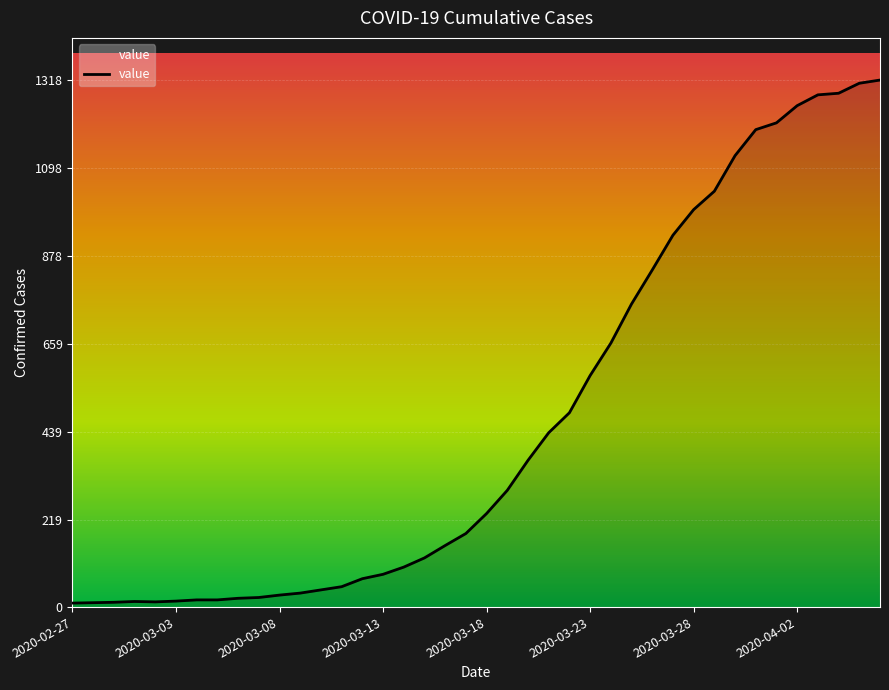

What is the maximum value shown in the chart?

1318